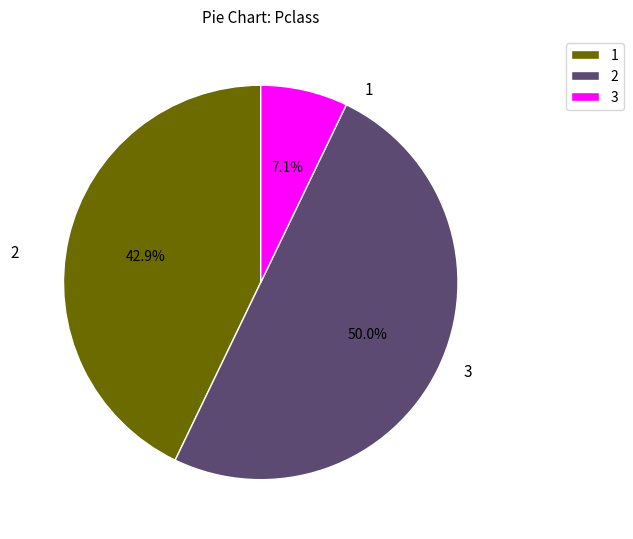

How much of the chart is everything except 2?

50.0%